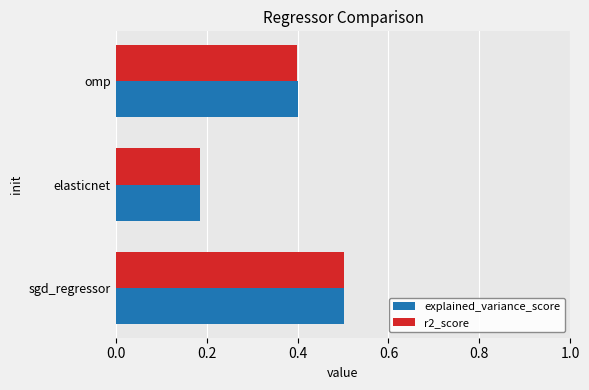

What is the difference between the maximum and minimum values in the r2_score series?

0.3